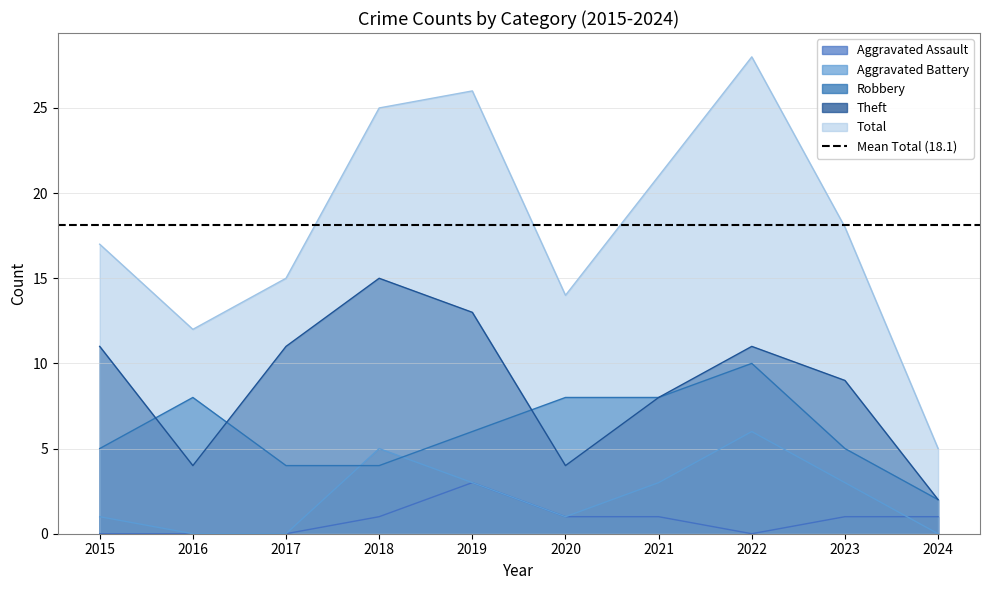

True or false: Aggravated Battery and Theft intersect in this chart.

False